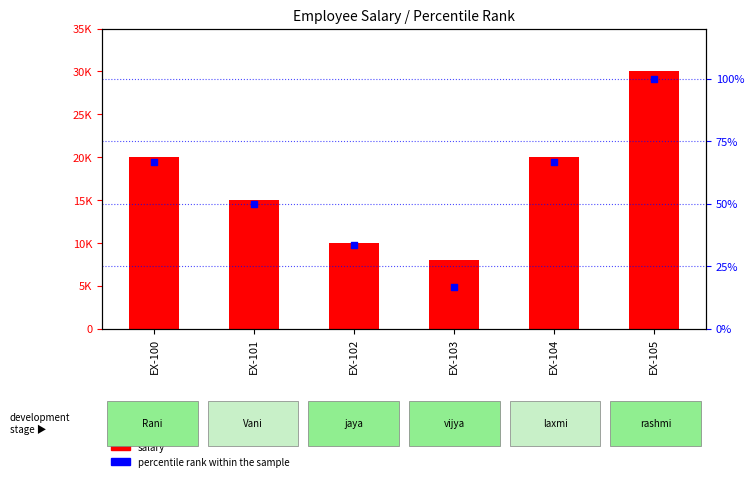

Which series has the largest total across all categories?

salary